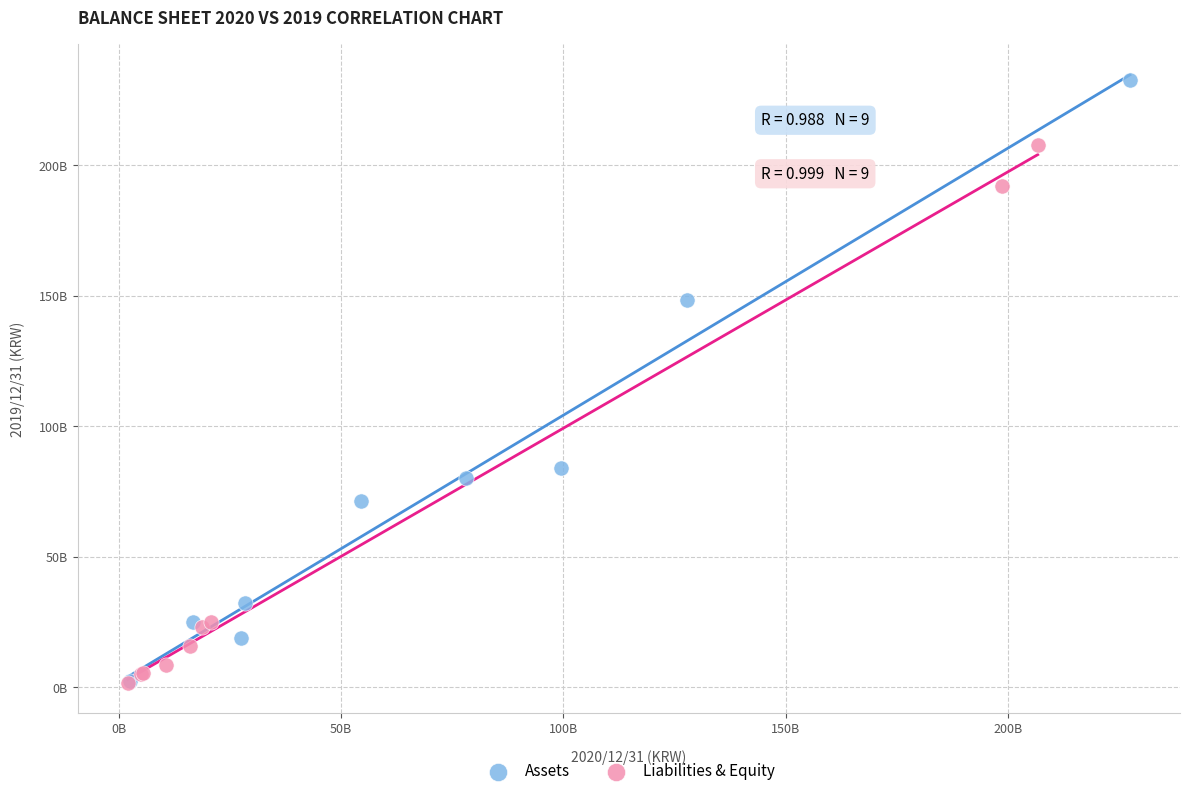

Which series has the widest spread of Y values?

Assets